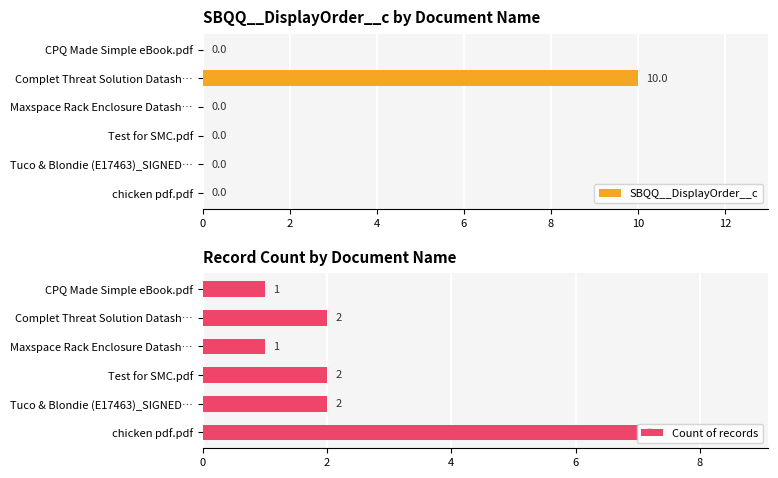

At how many categories does at least one series exceed 7?

1